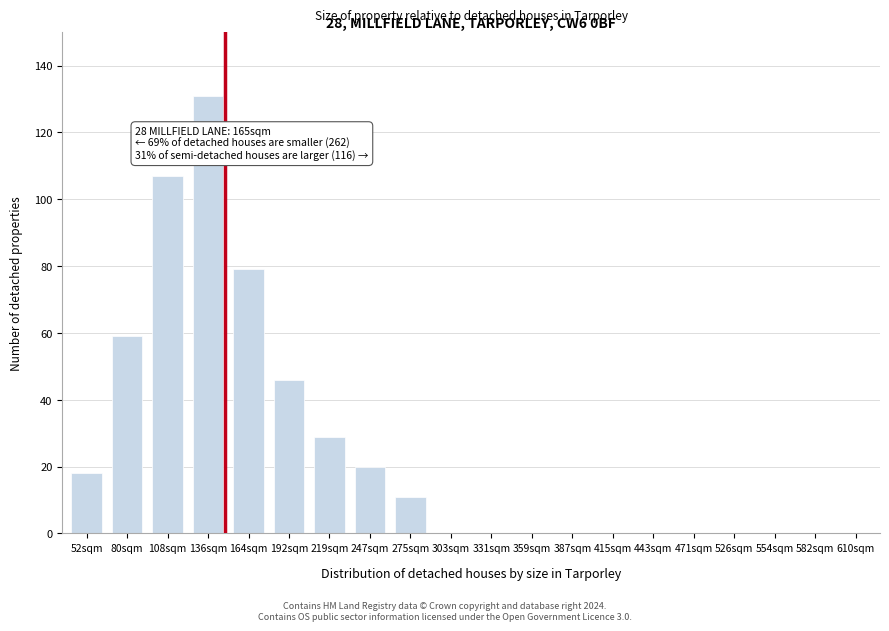

Reading right to left, extract all data points from this chart.

610sqm=0	582sqm=0	554sqm=0	526sqm=0	471sqm=0	443sqm=0	415sqm=0	387sqm=0	359sqm=0	331sqm=0	303sqm=0	275sqm=11	247sqm=20	219sqm=29	192sqm=46	164sqm=79	136sqm=131	108sqm=107	80sqm=59	52sqm=18